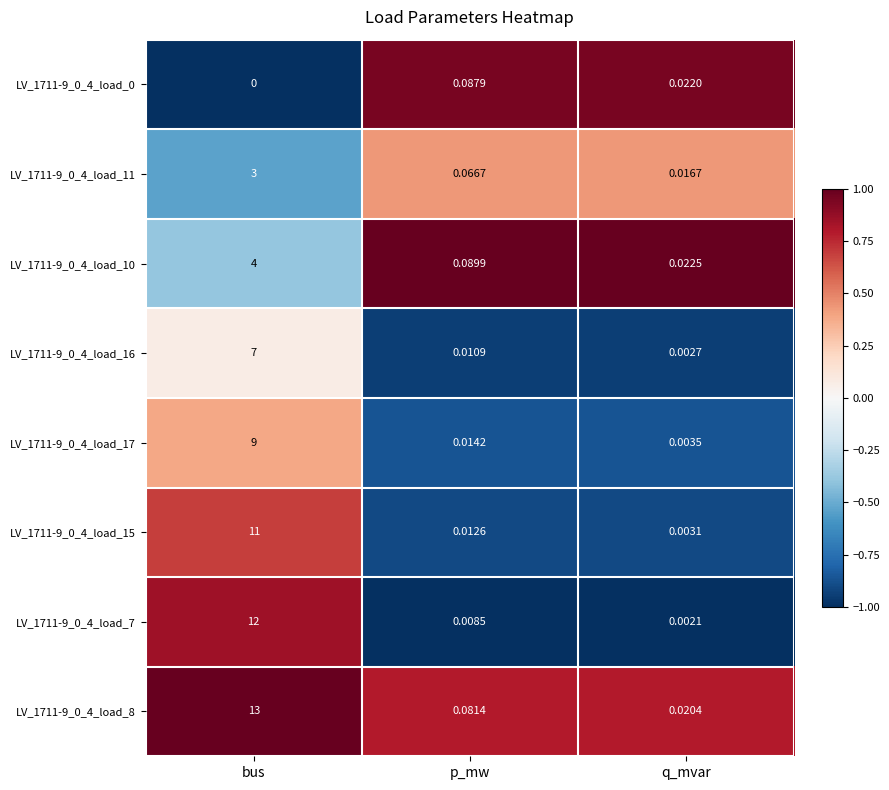

List the labels in order of LV_1711-9_0_4_load_11 value, smallest first.

q_mvar, p_mw, bus